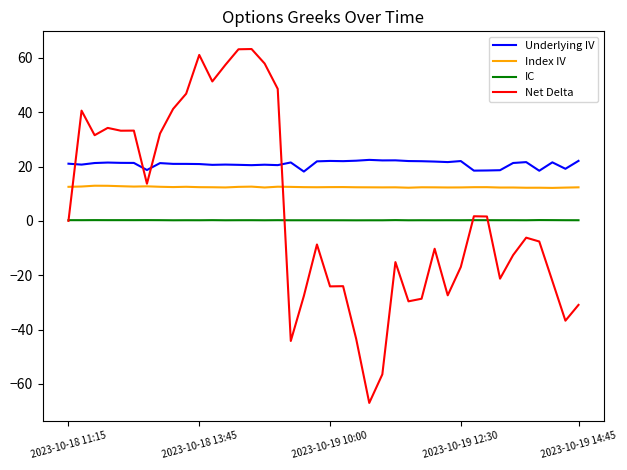

Which series has the widest spread of values?

Net Delta